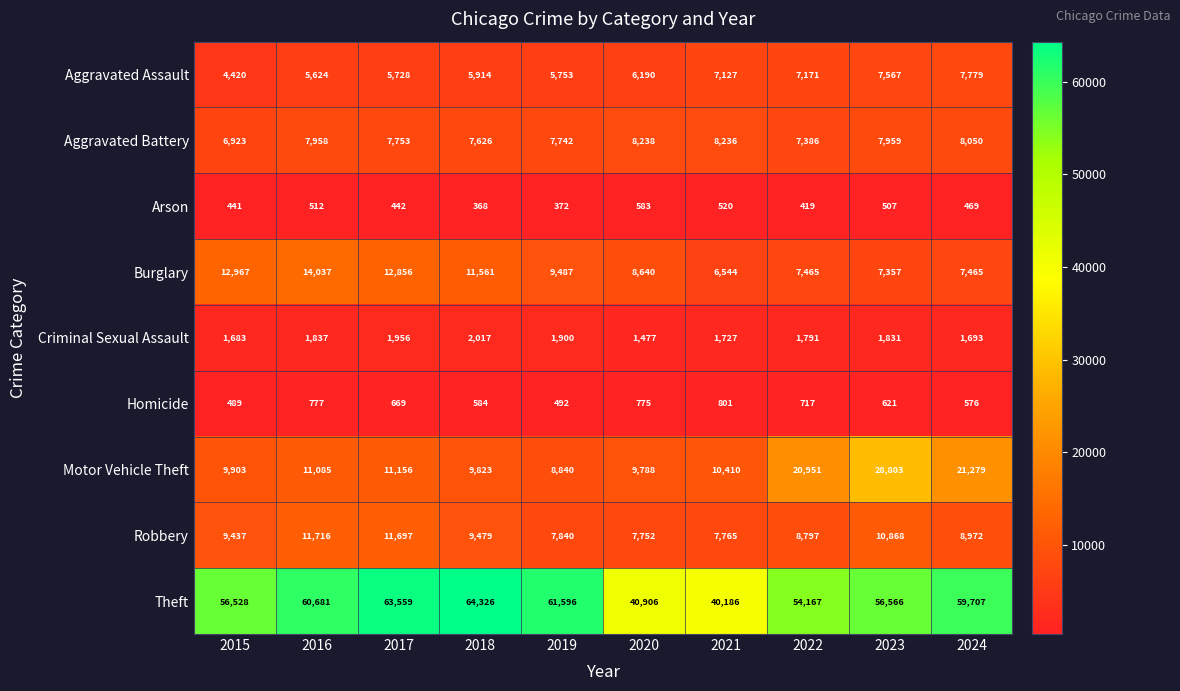

At 2024, list the series in order from smallest to largest.

Arson, Homicide, Criminal Sexual Assault, Burglary, Aggravated Assault, Aggravated Battery, Robbery, Motor Vehicle Theft, Theft